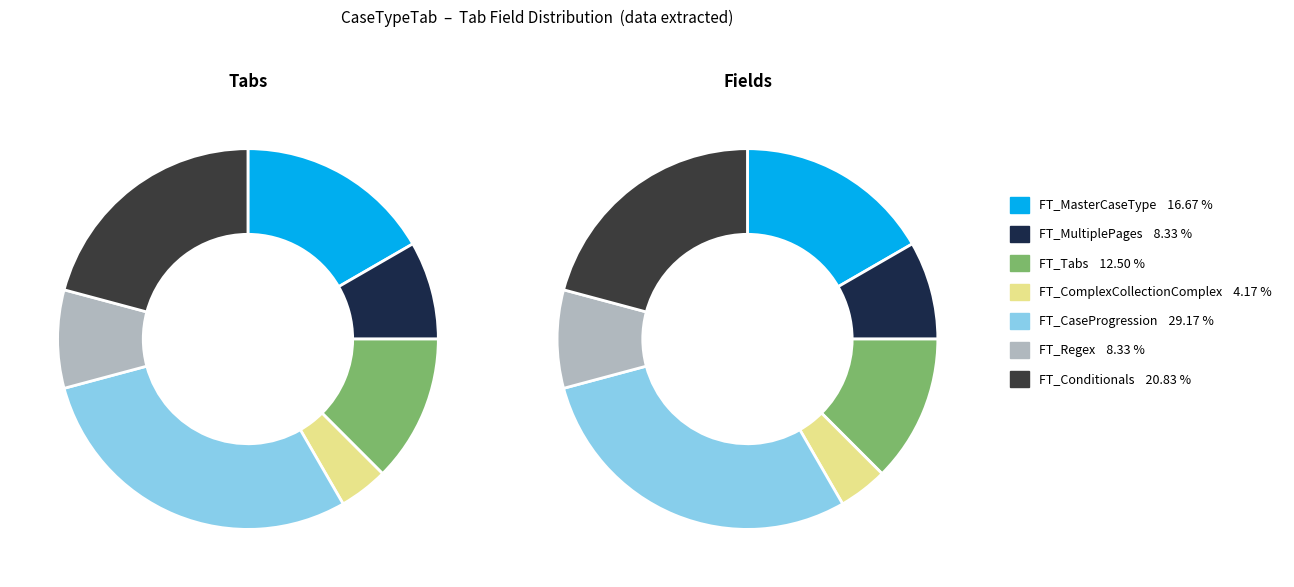

The FT_Regex slice represents 1% of the pie. True or false?

False